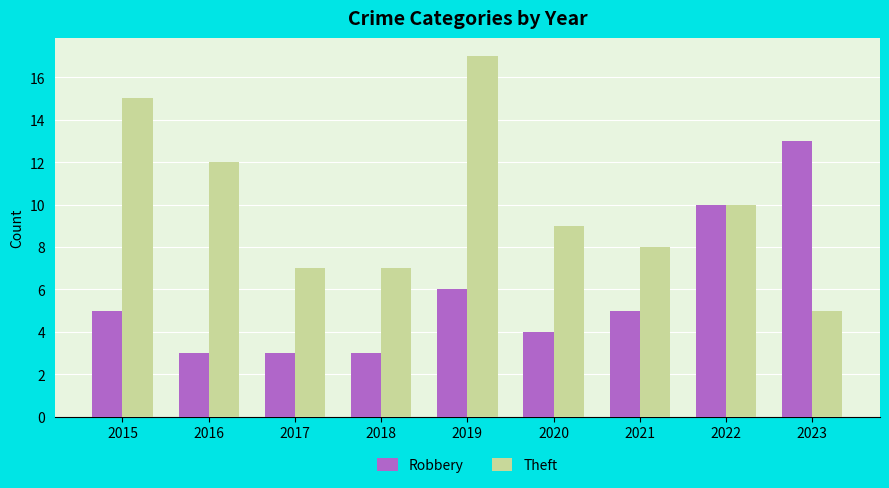

Is the value of Robbery at 2019 greater than the value of Theft at 2015?

No